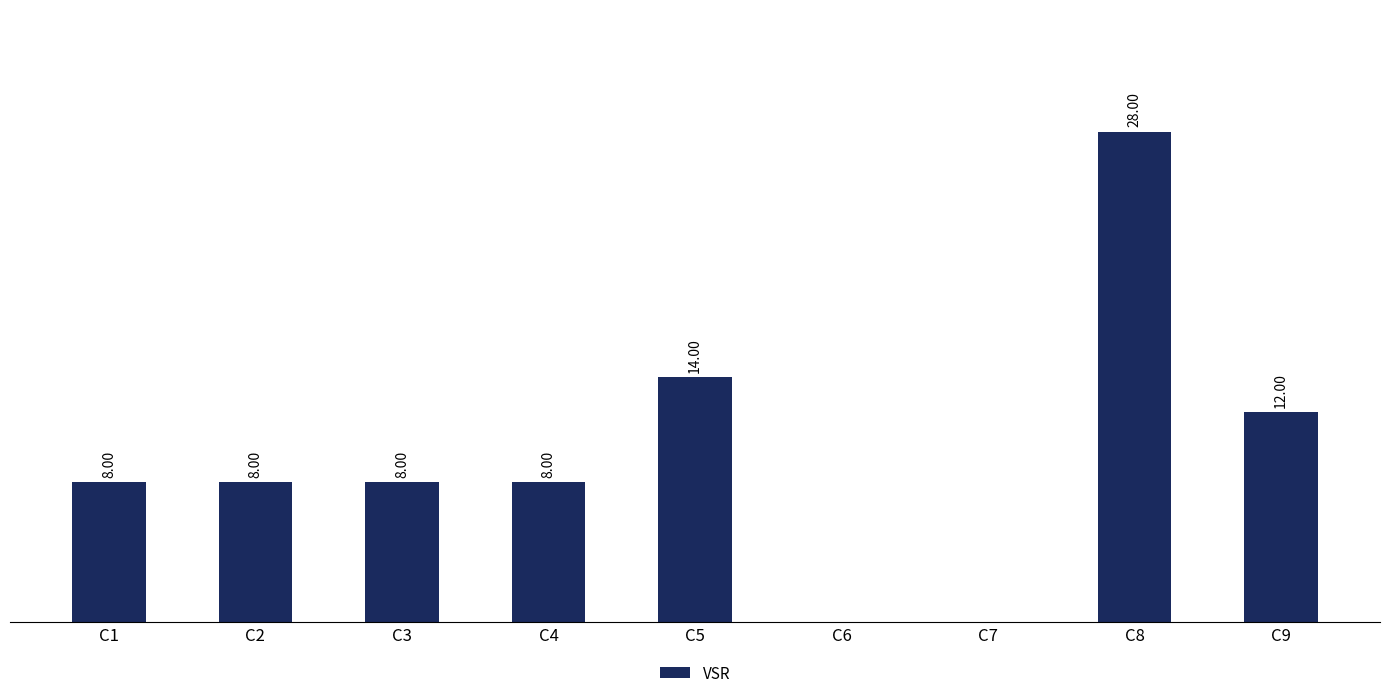

Which has a higher value, C9 or C1?

C9